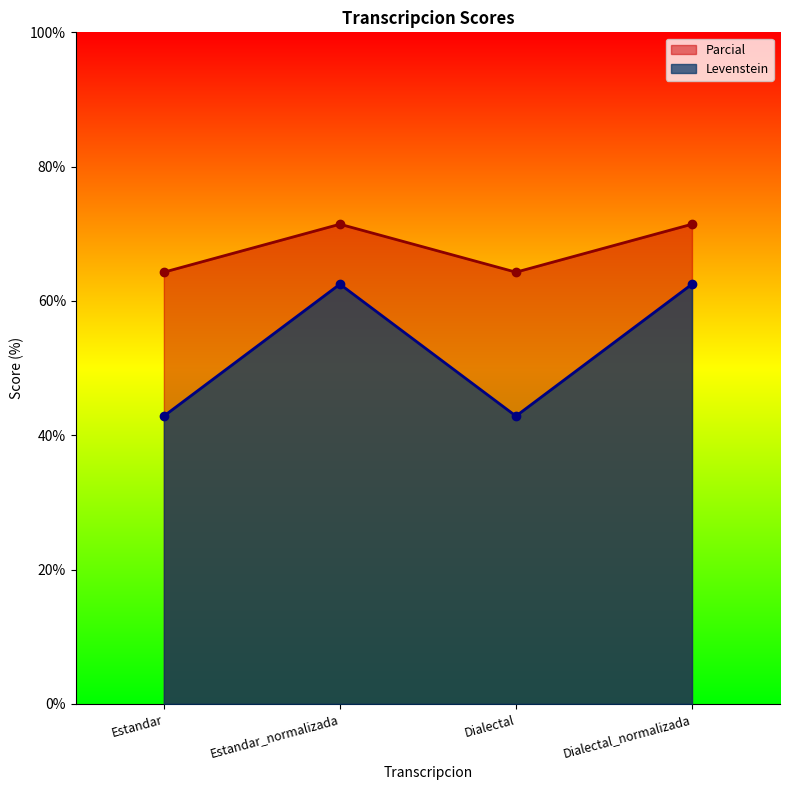

Between Estandar and Dialectal, which series saw the biggest shift?

Levenstein